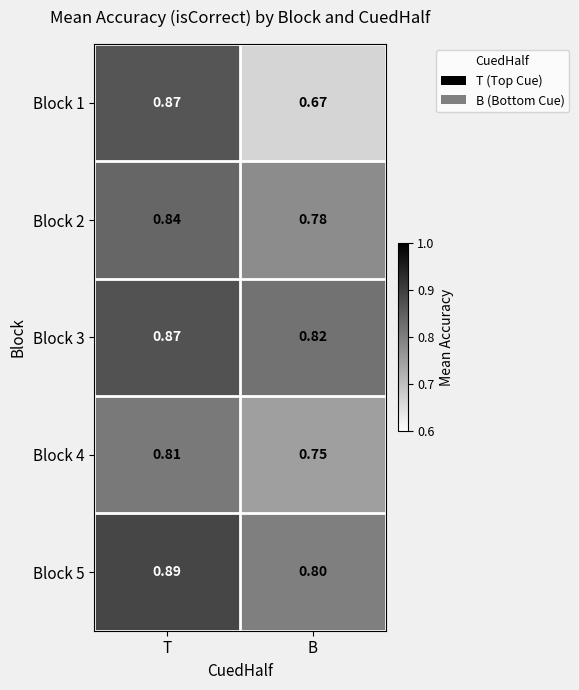

How many categories are shown in the chart?

2